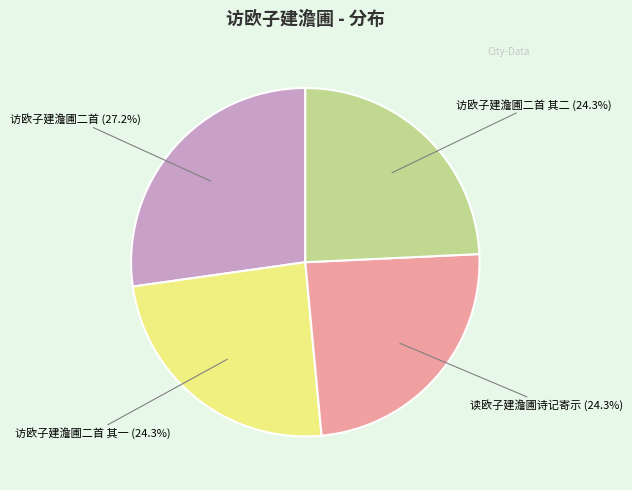

Is the sum of 访欧子建澹圃二首 其一 and 读欧子建澹圃诗记寄示 greater than half?

No